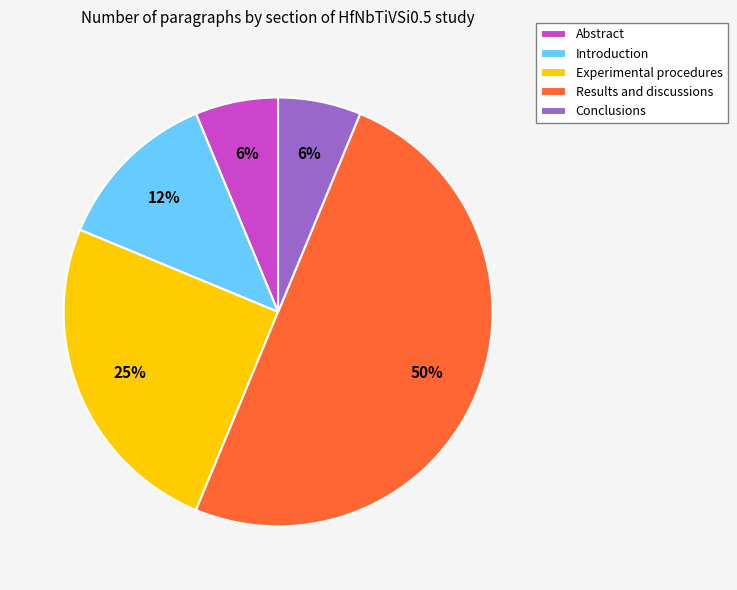

Which category has the biggest portion of the pie?

Results and discussions